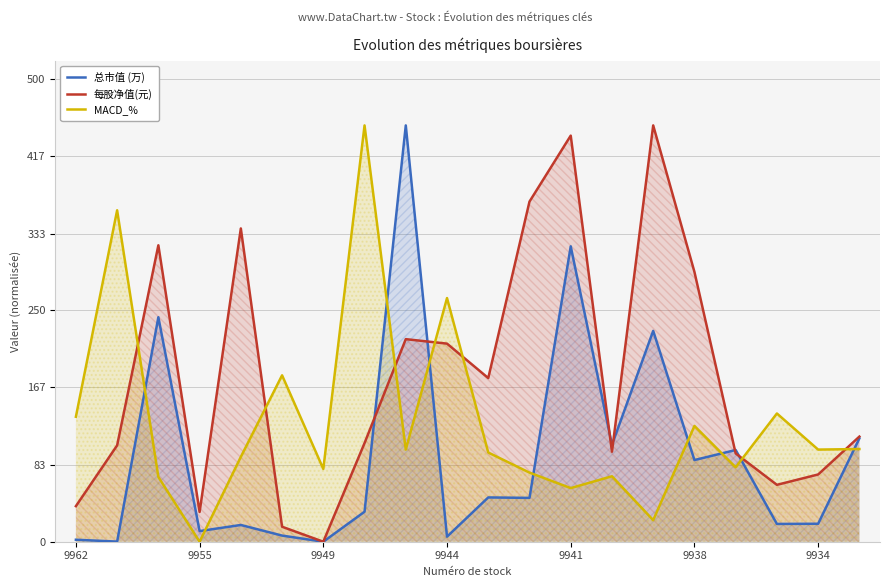

What is the maximum value shown in the chart?

450.0